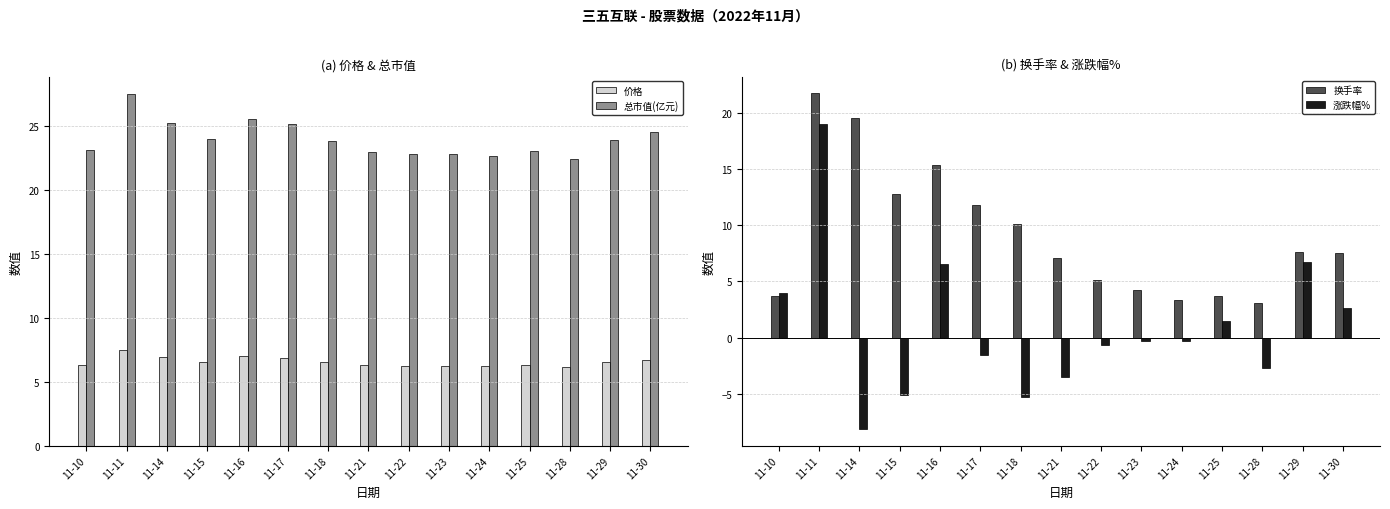

Is the value of 价格 at 11-23 greater than the value of 换手率 at 11-30?

No